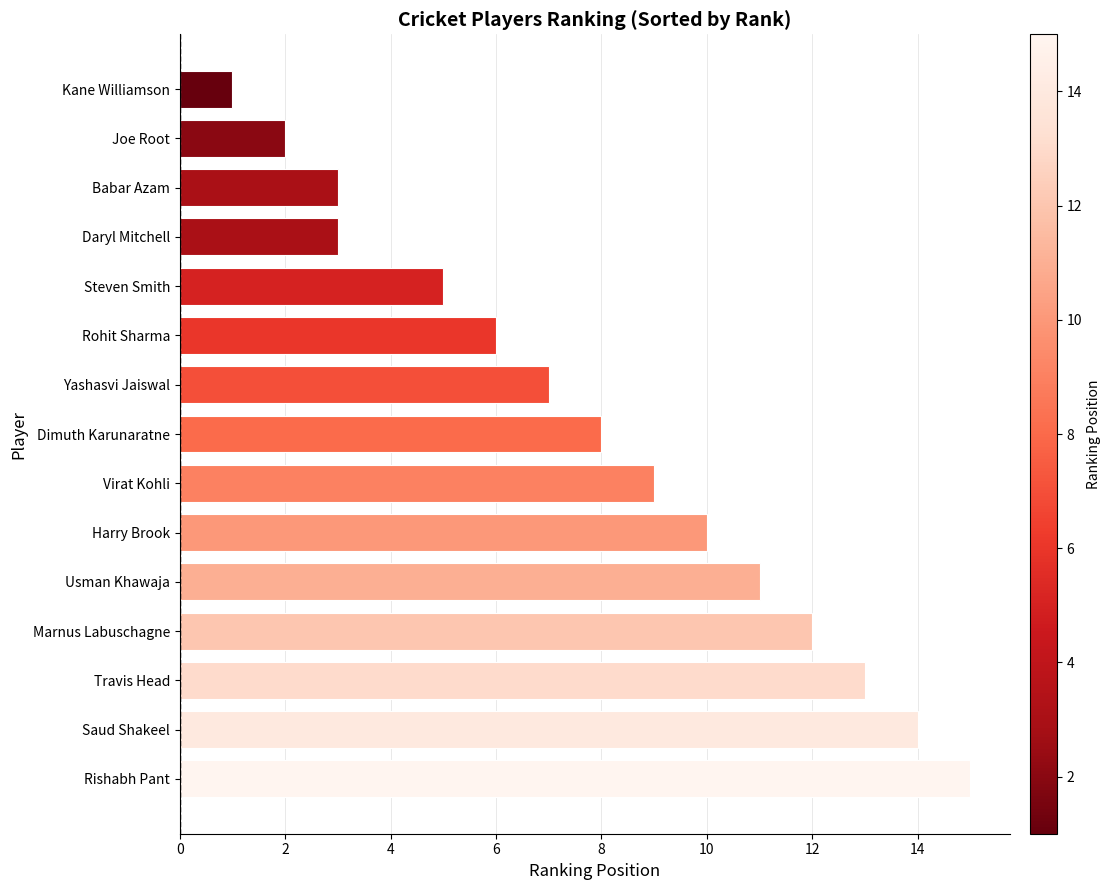

How many distinct data groups are displayed?

1